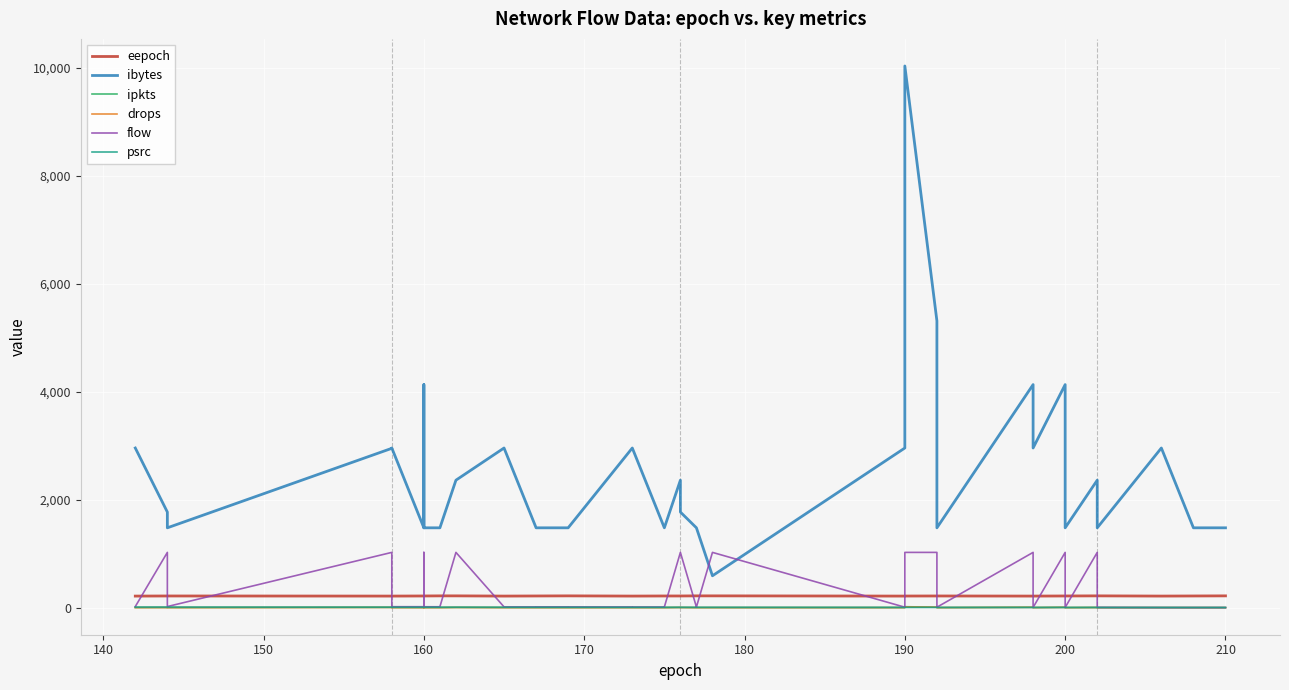

Which series has the widest spread of values?

ibytes